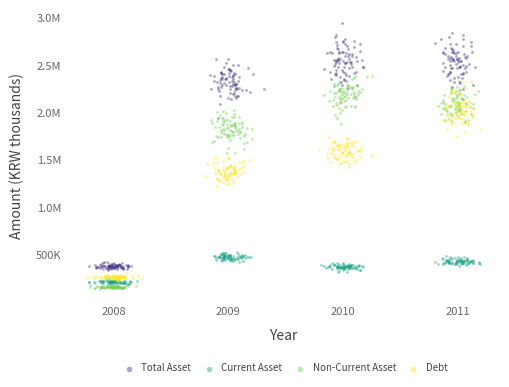

What are all the series names shown in the legend?

Total Asset, Current Asset, Non-Current Asset, Debt